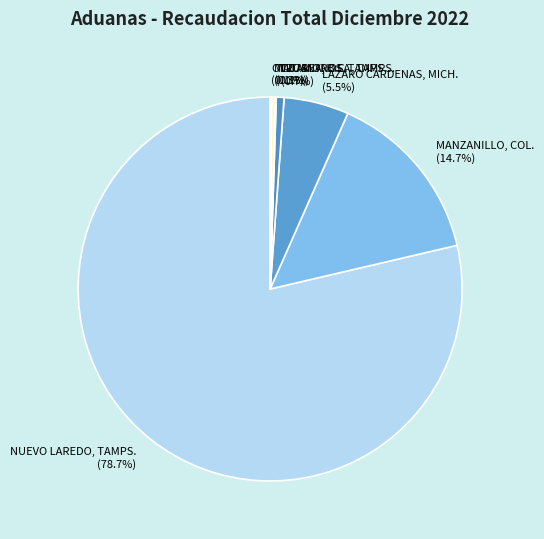

Which category has the biggest portion of the pie?

NUEVO LAREDO, TAMPS.